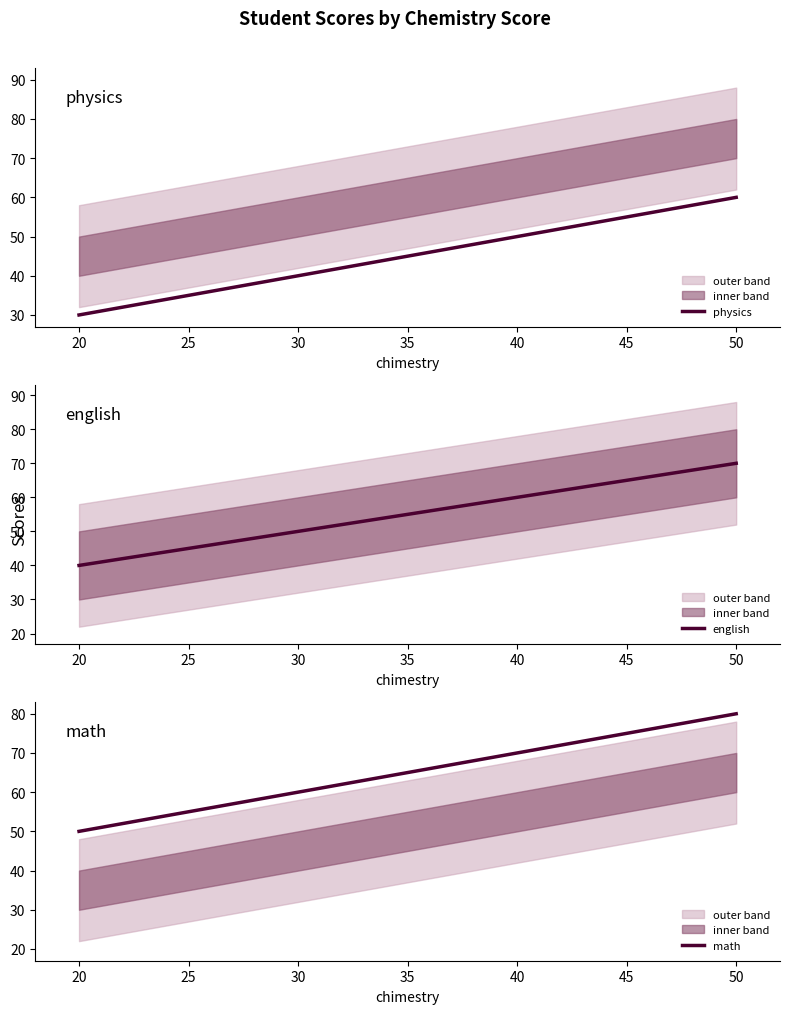

What is the difference between the second highest and minimum values in the physics series?

20